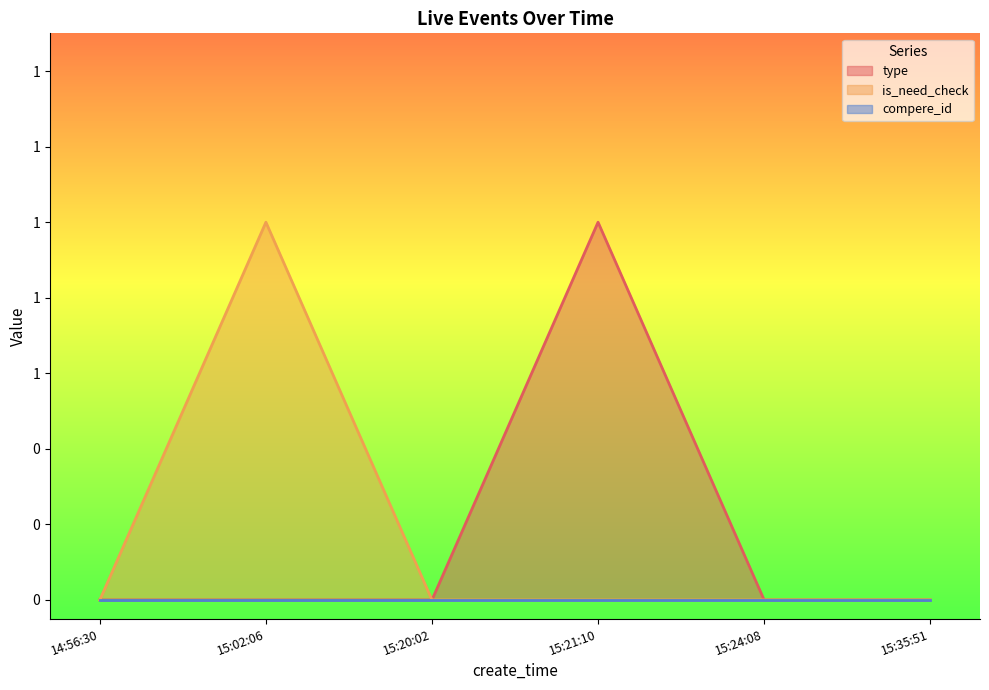

True or false: is_need_check and type cross at least once.

False